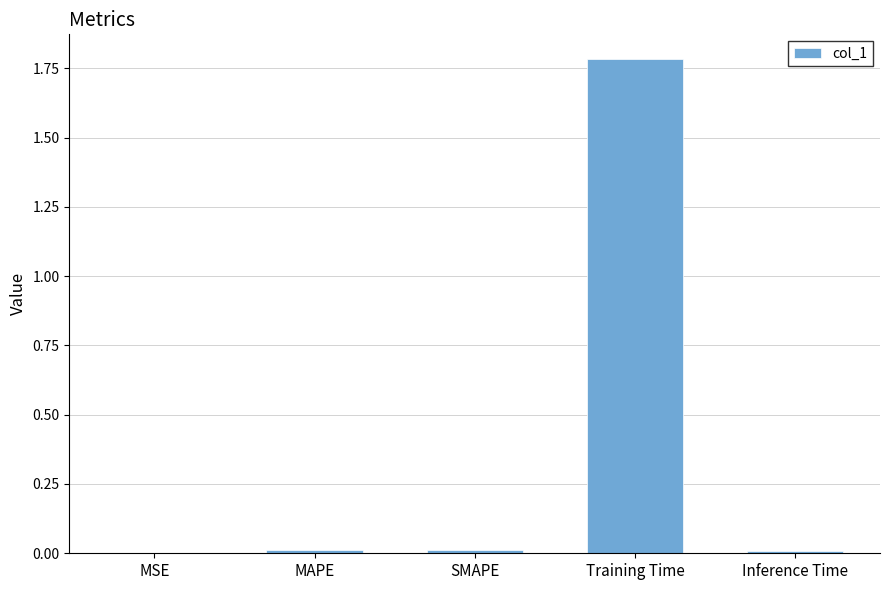

Are the bars grouped side by side (vs. stacked)?

No